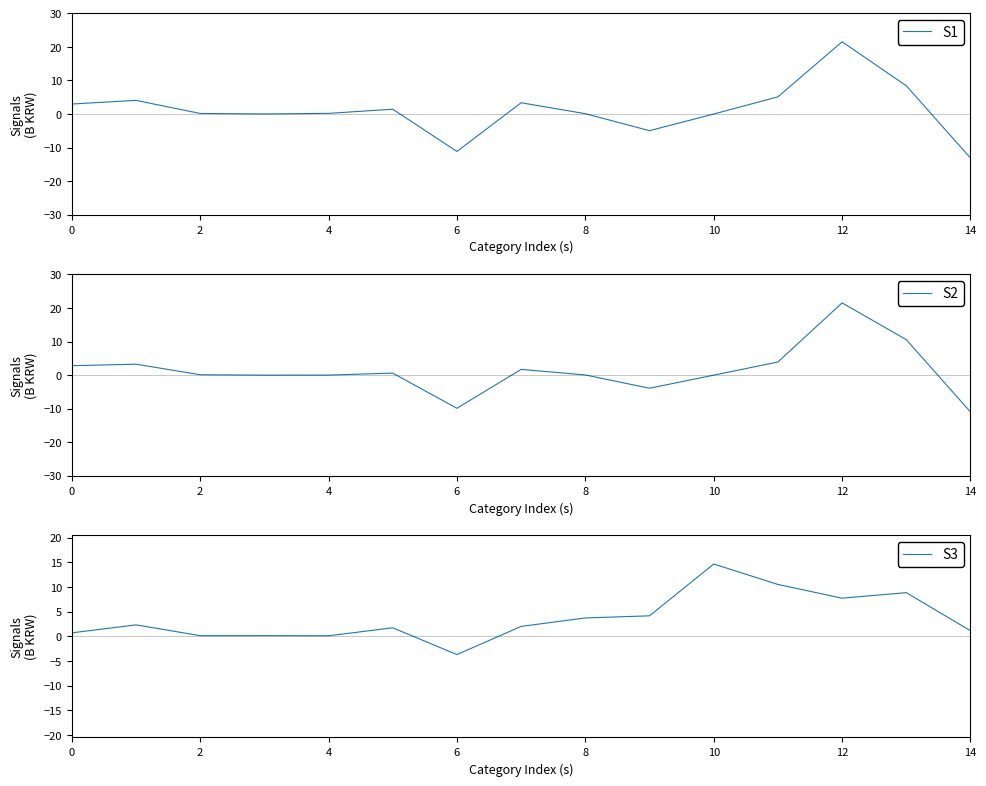

What is the sum of all 20180101-20180930 values?

18.3